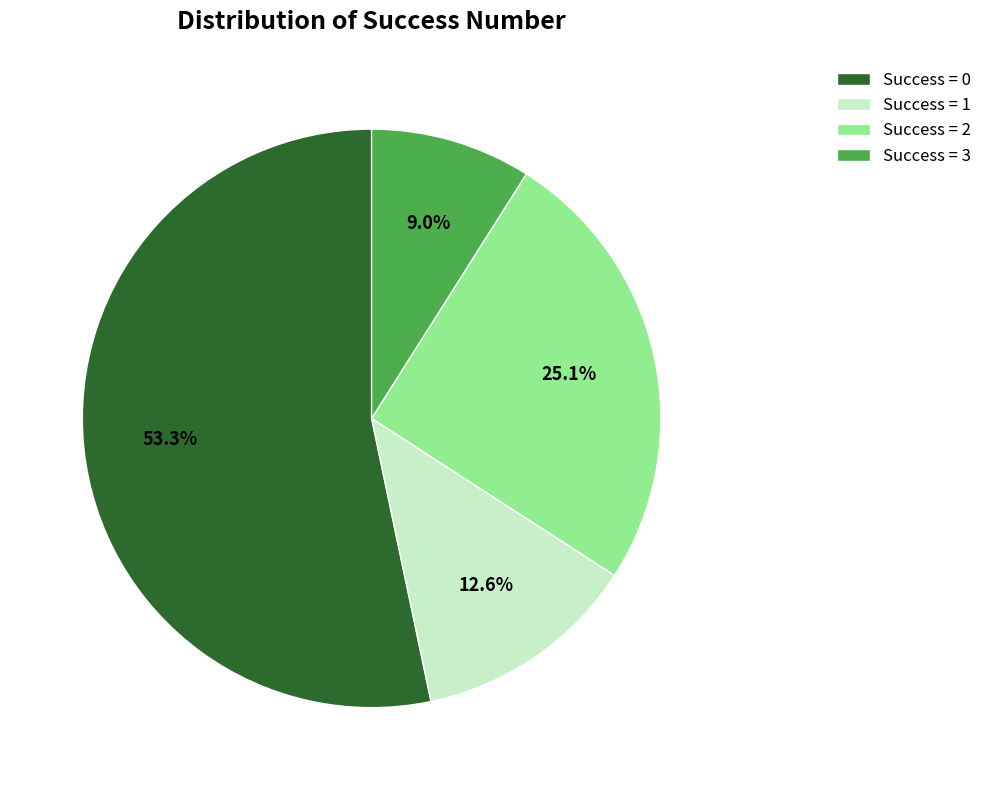

Which has a higher value, Success = 2 or Success = 0?

Success = 0